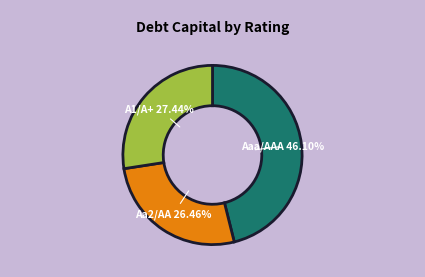

Is it true that Aaa/AAA is 9% of the pie?

False